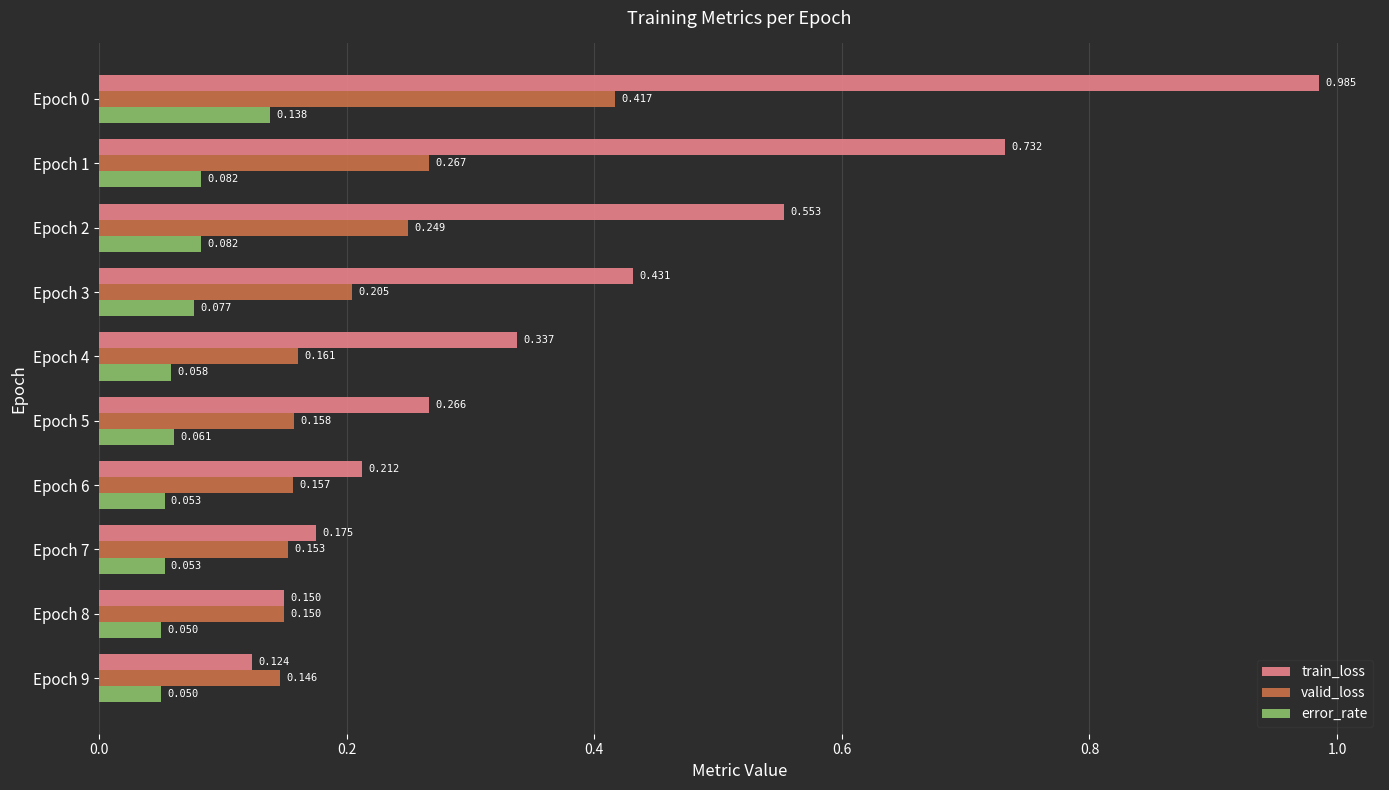

Which series has the largest total across all categories?

train_loss